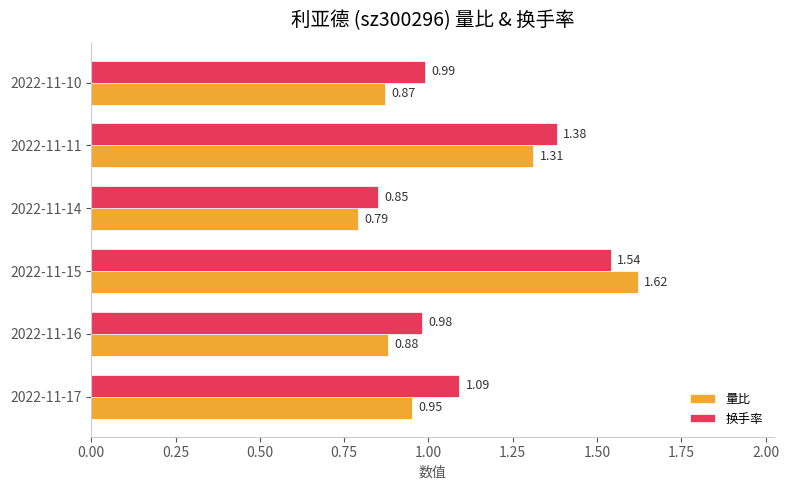

What is the sum of the 换手率 values at 2022-11-15 and 2022-11-10?

2.5